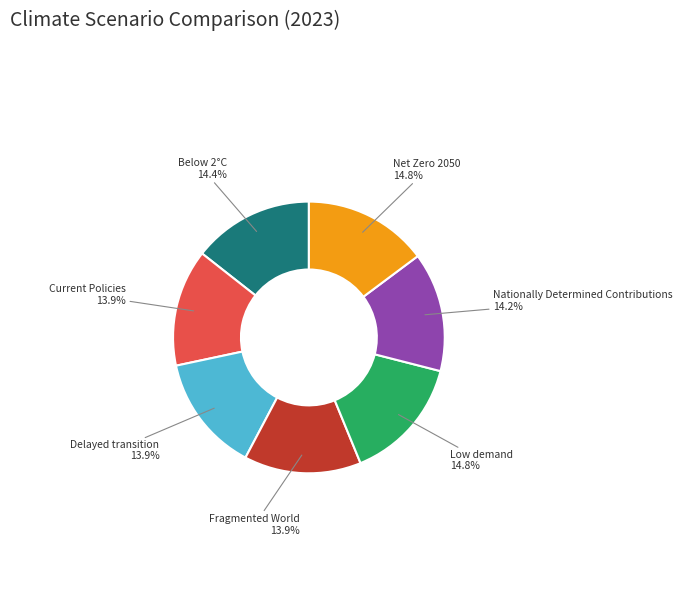

Count the number of slices in the pie.

7